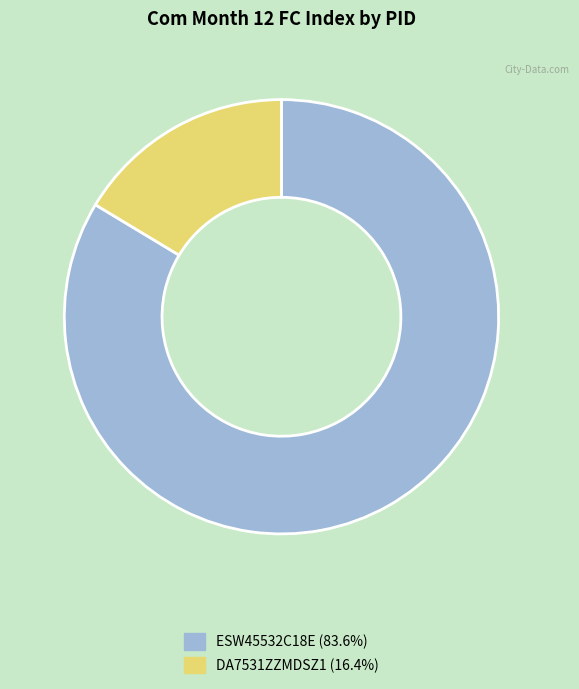

Approximately how many times larger is the value at ESW45532C18E (83.6%) compared to DA7531ZZMDSZ1 (16.4%)?

5.1